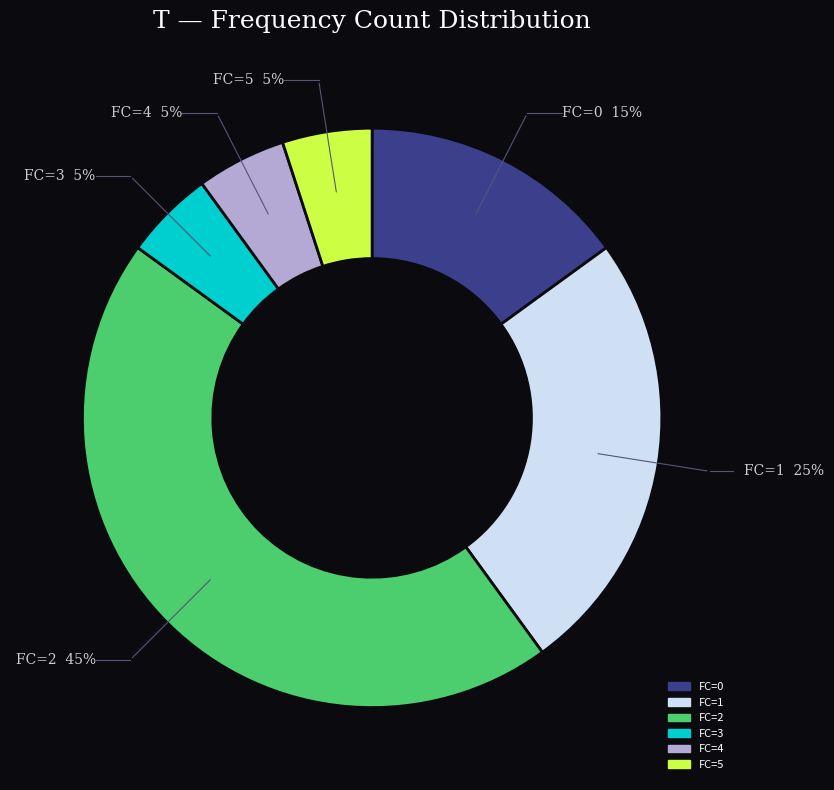

Combined, do FC=1 and FC=2 account for over 50%?

Yes